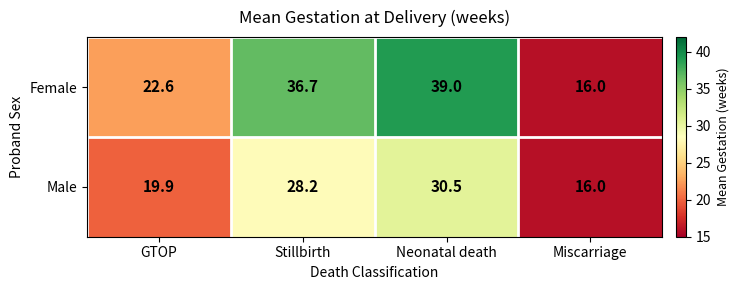

How many values in the Female series are below 36?

2